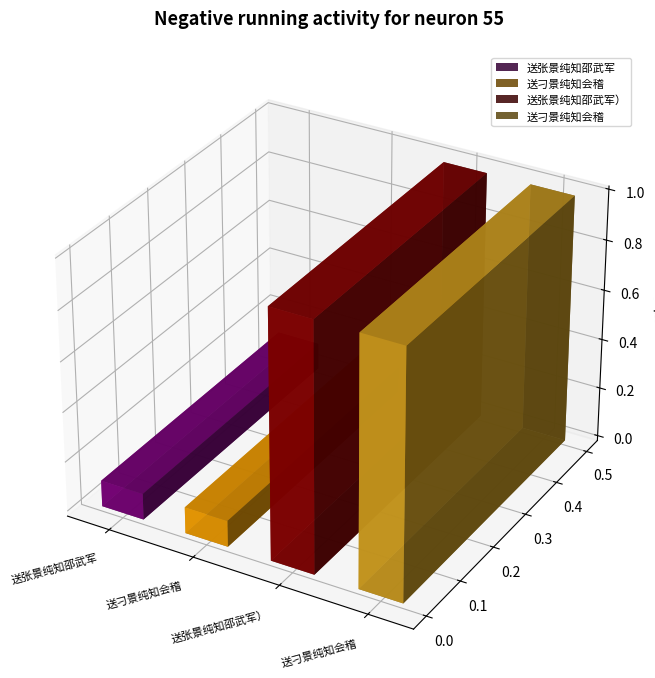

Are the bars horizontal?

No